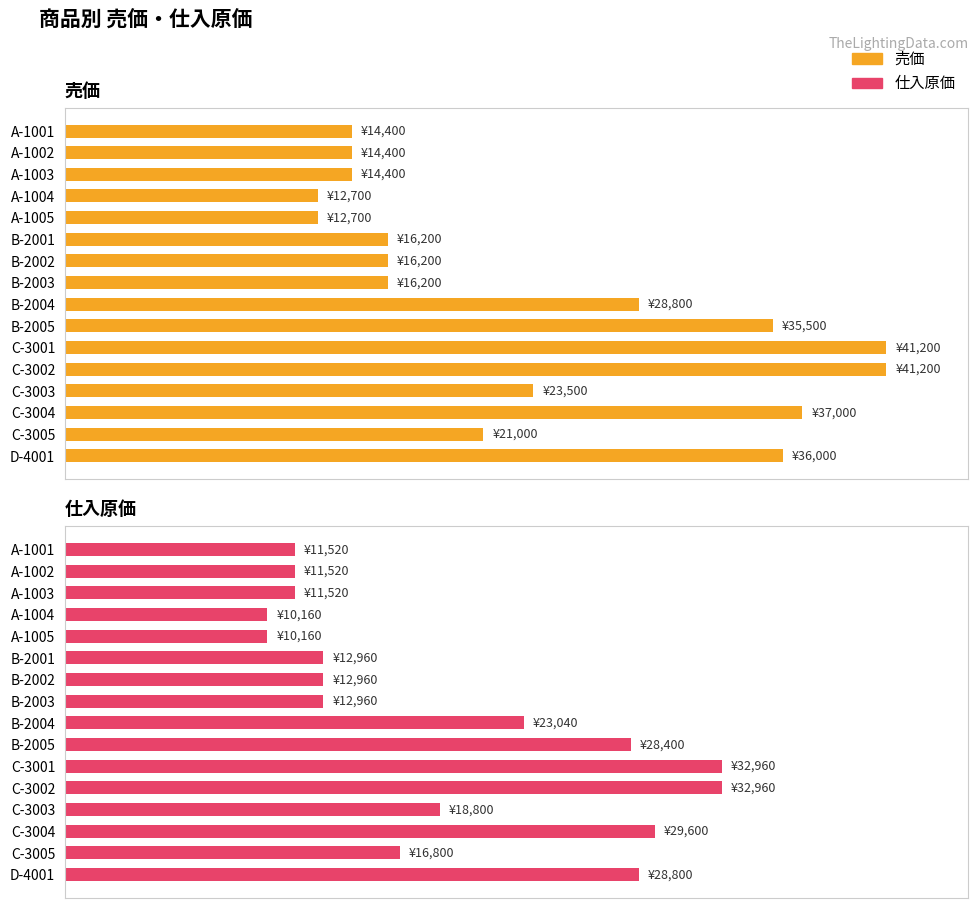

Is it true that 仕入原価 equals 12174 at B-2004?

False